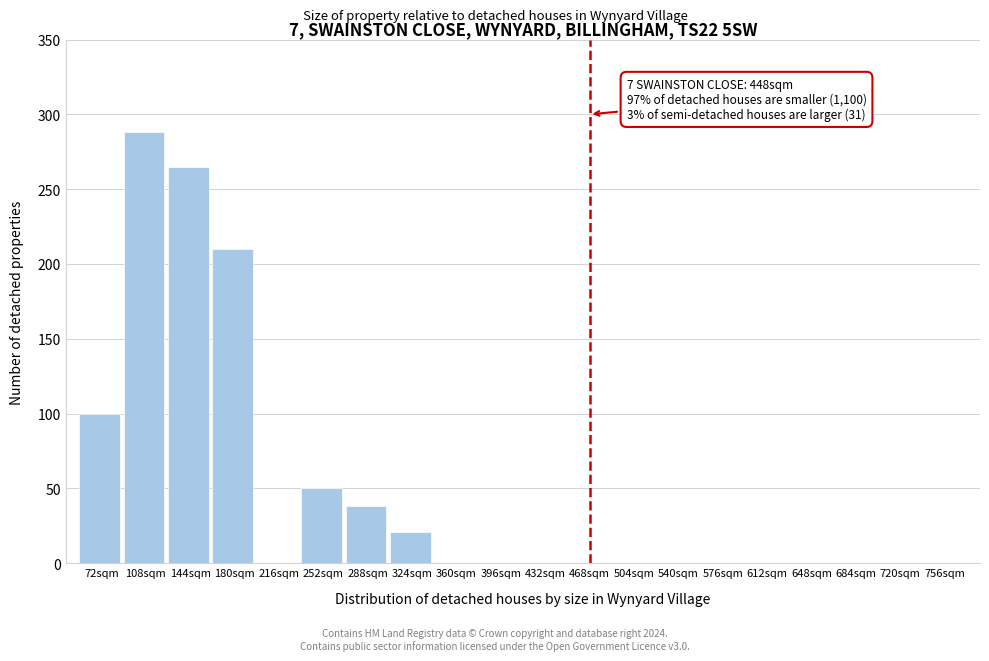

Reading left to right, what are all the values shown in this chart?

72sqm=100	108sqm=288	144sqm=265	180sqm=210	216sqm=0	252sqm=50	288sqm=38	324sqm=21	360sqm=0	396sqm=0	432sqm=0	468sqm=0	504sqm=0	540sqm=0	576sqm=0	612sqm=0	648sqm=0	684sqm=0	720sqm=0	756sqm=0